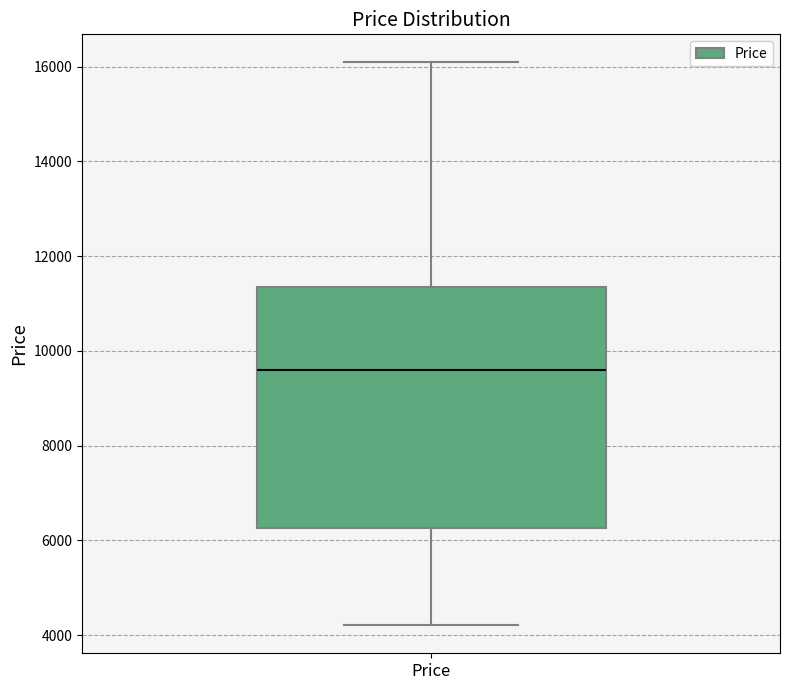

Where does the upper whisker of the box for Price end on the y-axis? The values are not printed on the chart, so give them approximately, as read against the axis.

16000